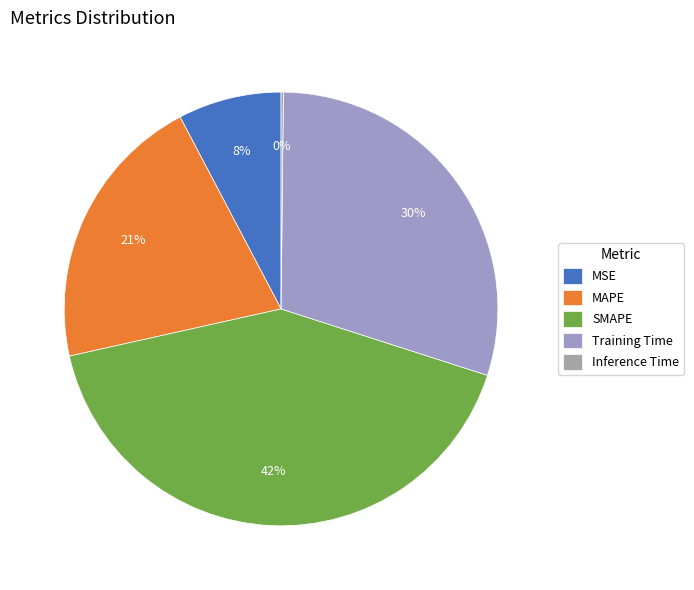

True or false: SMAPE accounts for 42% of the total.

True